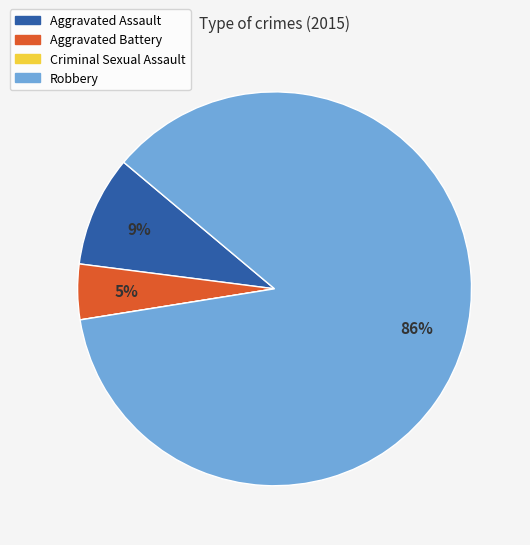

Combined, do Robbery and Aggravated Battery account for over 50%?

Yes